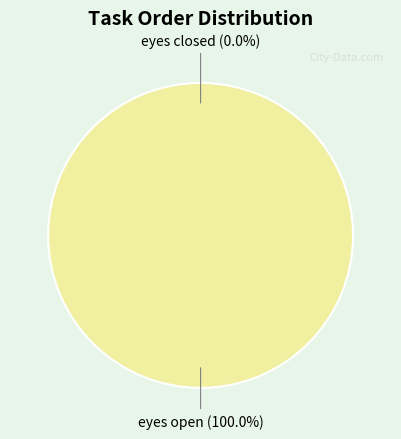

To the nearest percent, what percentage of the pie is eyes open?

100%